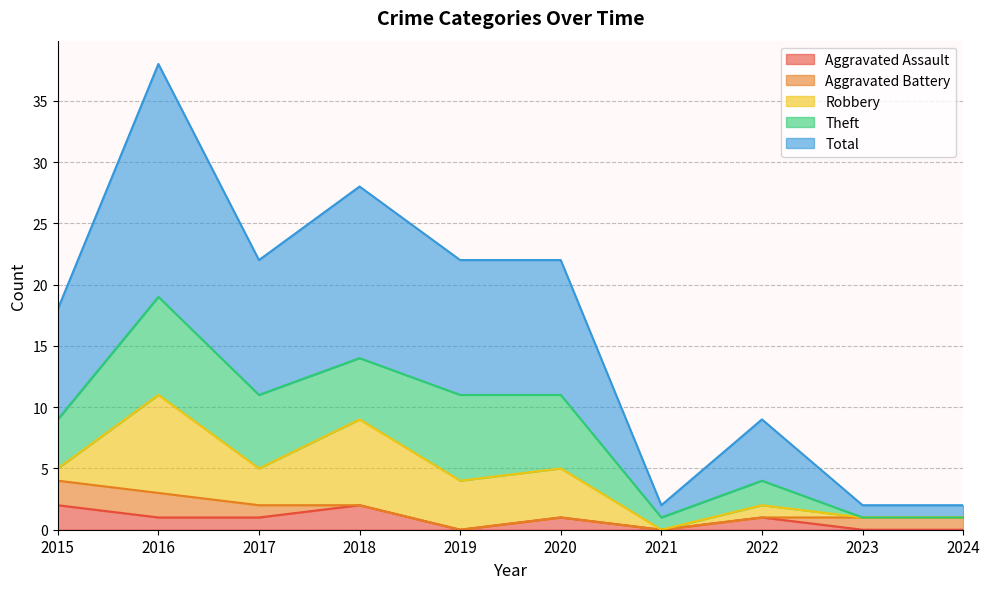

True or false: Total and Theft cross at least once.

False